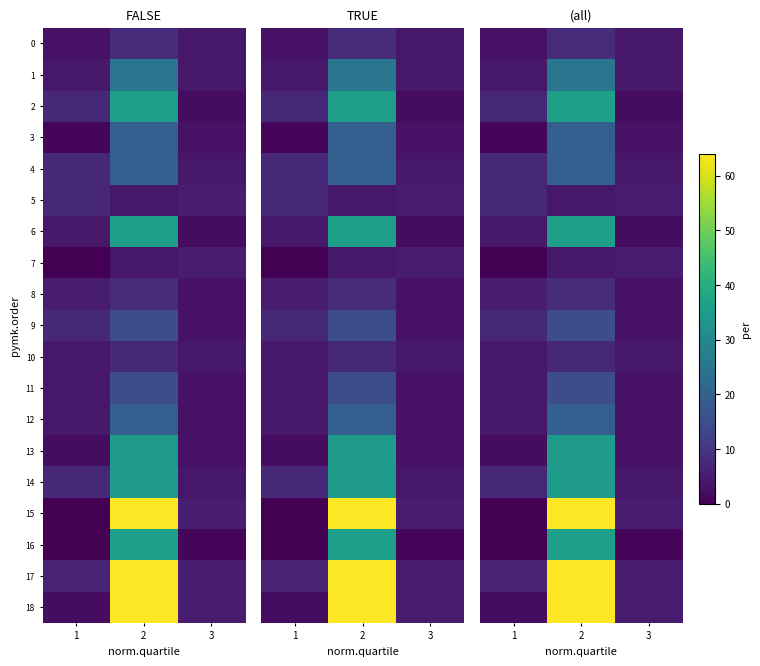

Rank the series by their maximum value, from highest to lowest.

15, 17, 18, 2, 6, 16, 13, 14, 1, 3, 4, 12, 9, 11, 0, 8, 5, 10, 7